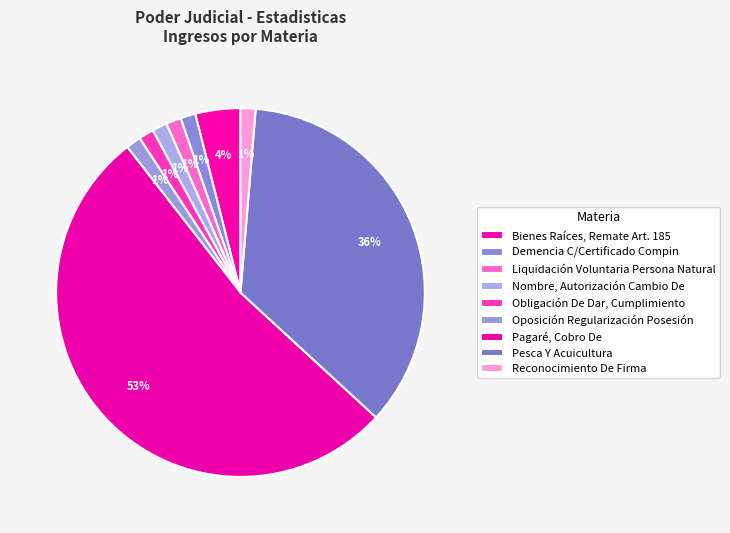

To the nearest percent, what is the difference between the largest and smallest slice percentages?

51%